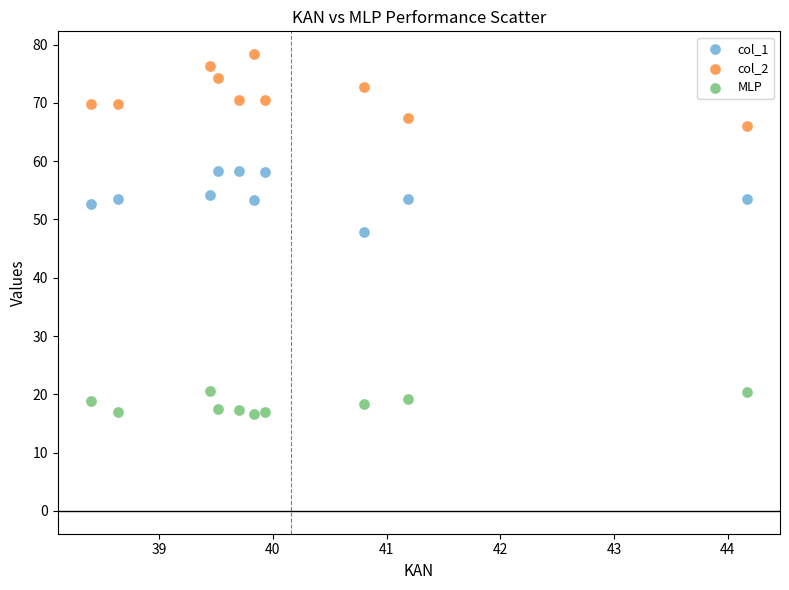

Which series contains the lowest Y value?

MLP